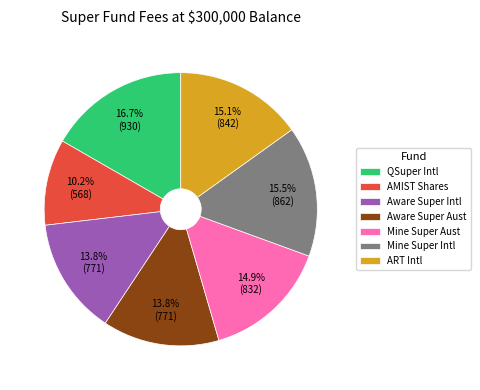

How much of the chart is everything except Mine Super Intl?

84.5%